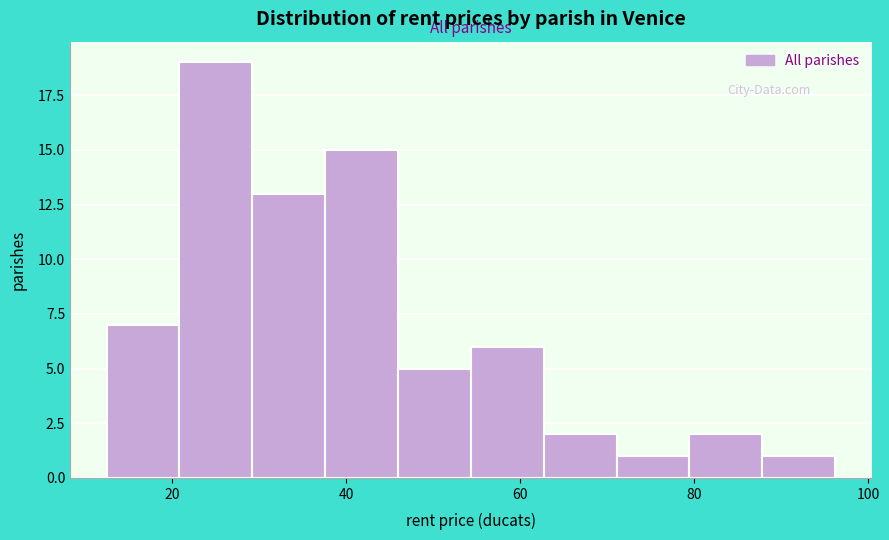

What is the height of the bar covering 30 to 38 on the x-axis? Neither the bar edges nor the heights are printed on the chart, so give them approximately, as read against the axes.

13